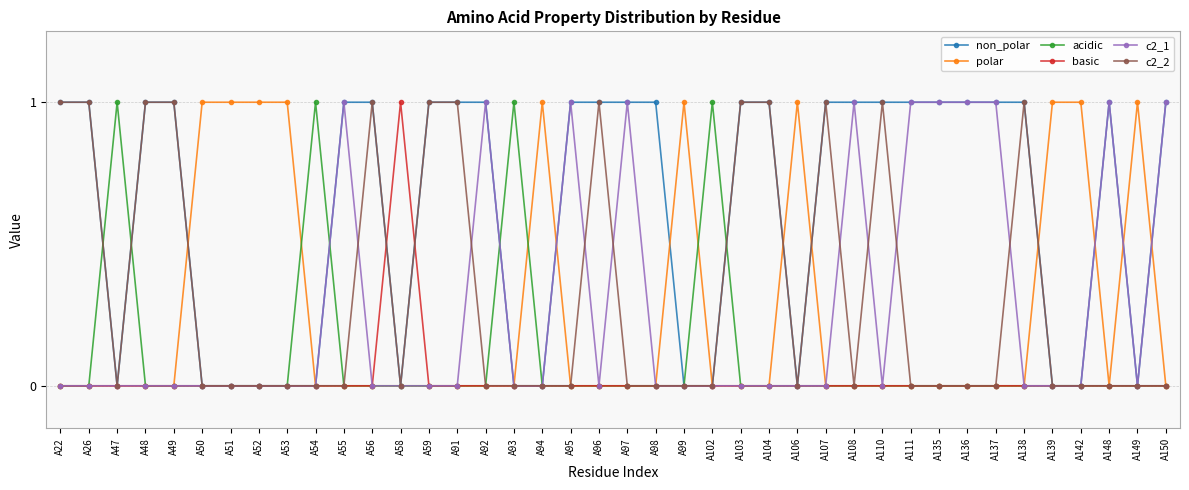

Is this an area chart (filled region under the line)?

No